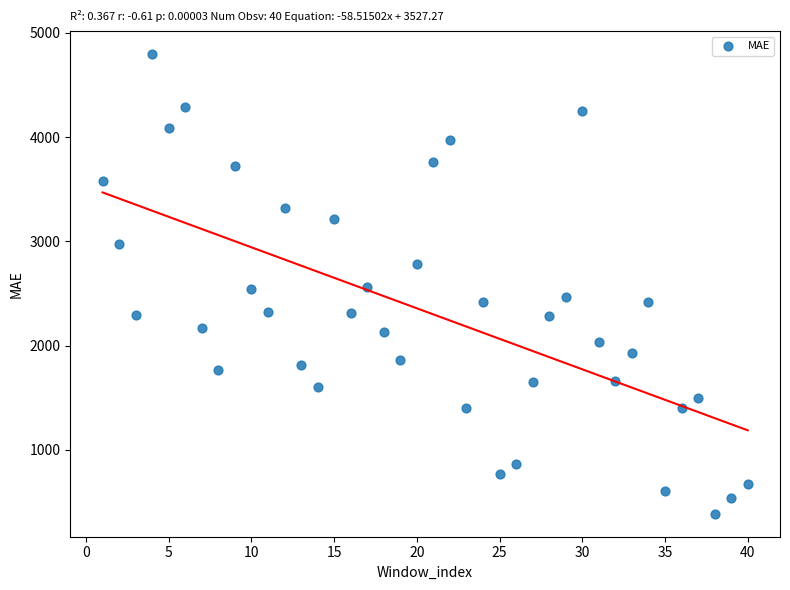

What is the range of Y values (max minus min)?

4409.1